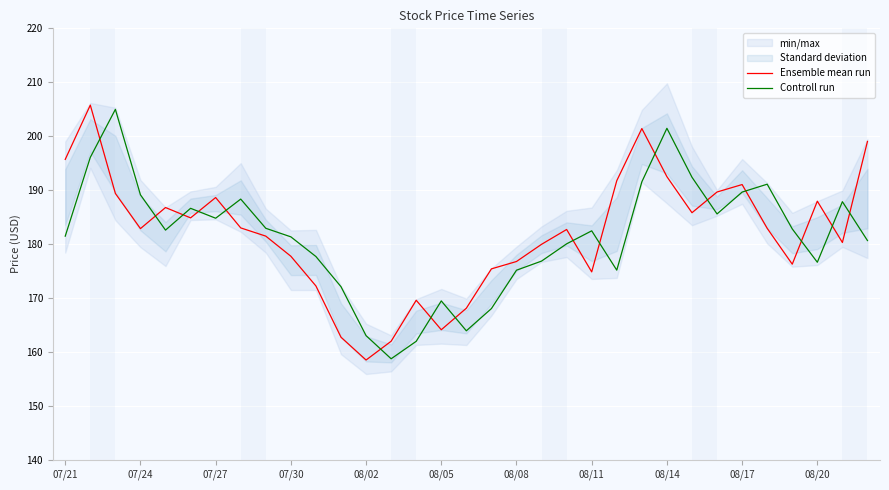

The value of Ensemble mean run at 08/20 is 305.0. True or false?

False